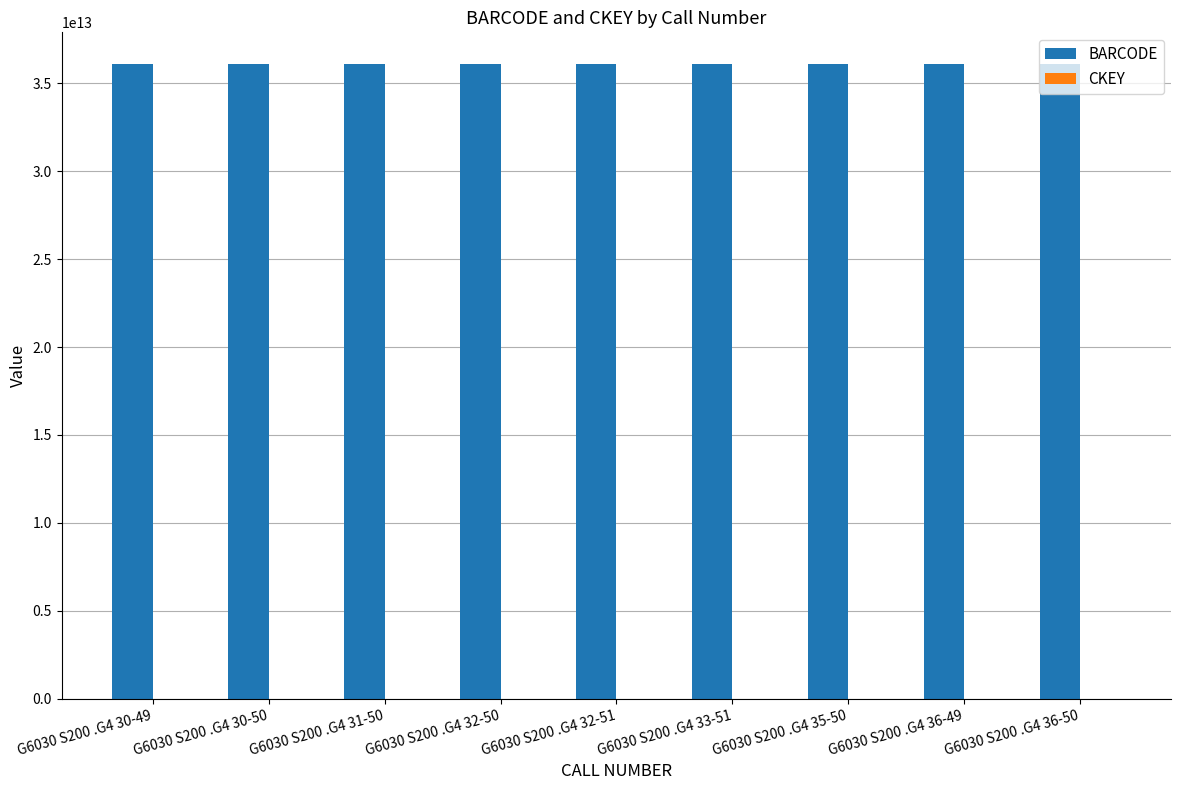

The value of BARCODE at G6030 S200 .G4 32-51 is 63201042633408. True or false?

False